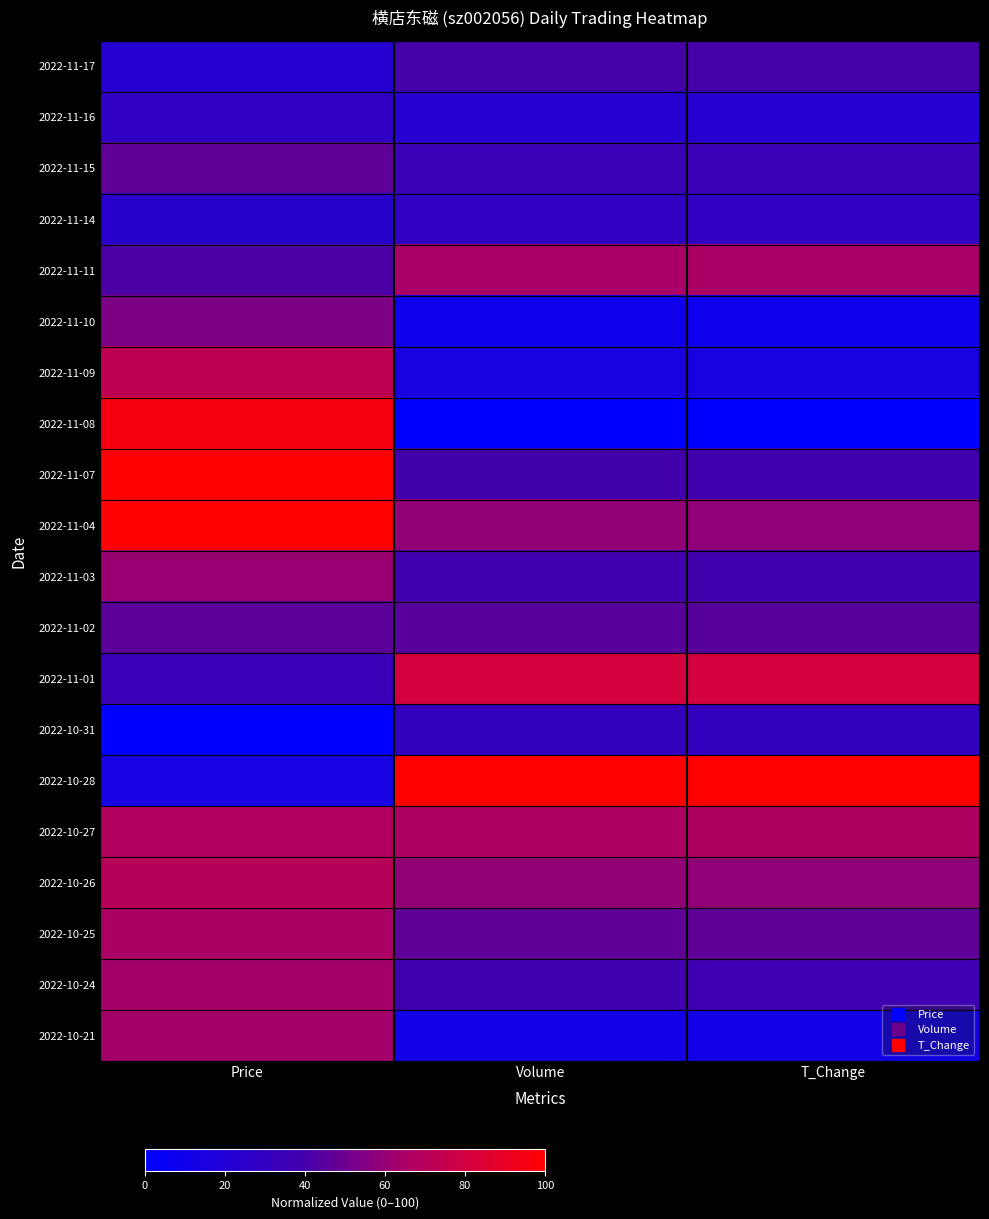

Which series changed the most between Price and T_Change?

2022-11-08